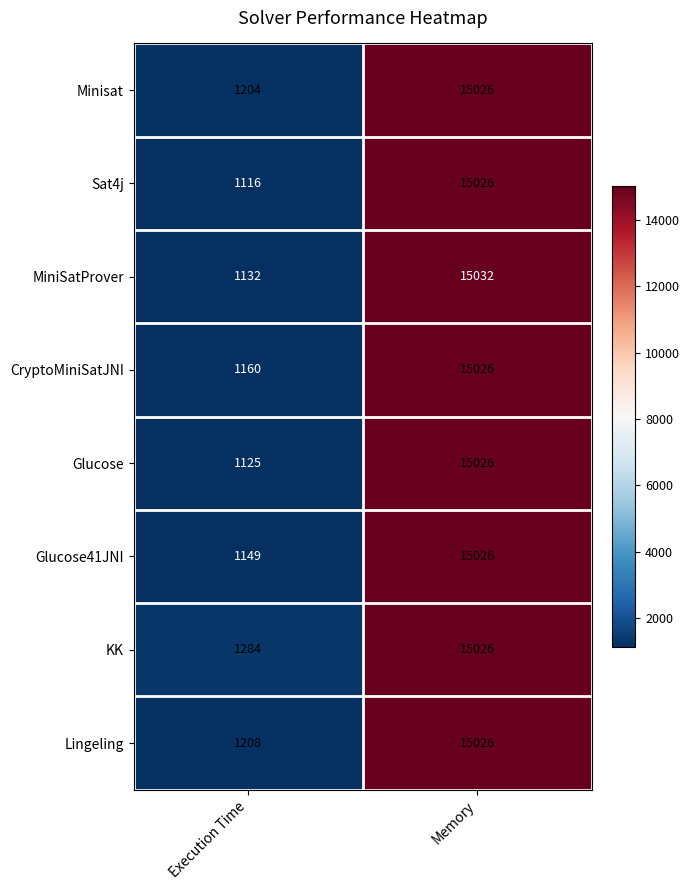

What is the greatest value displayed?

15032